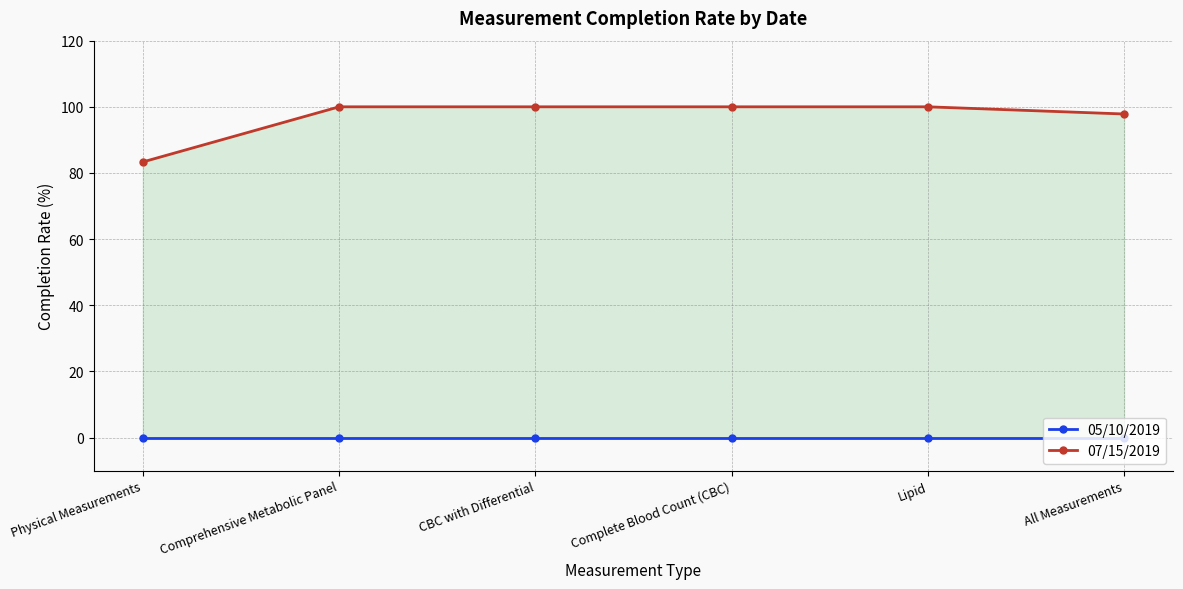

Reading left to right, extract all data points from this chart.

05/10/2019: Physical Measurements=0.0	Comprehensive Metabolic Panel=0.0	CBC with Differential=0.0	Complete Blood Count (CBC)=0.0	Lipid=0.0	All Measurements=0.0
07/15/2019: Physical Measurements=83.3	Comprehensive Metabolic Panel=100.0	CBC with Differential=100.0	Complete Blood Count (CBC)=100.0	Lipid=100.0	All Measurements=97.8